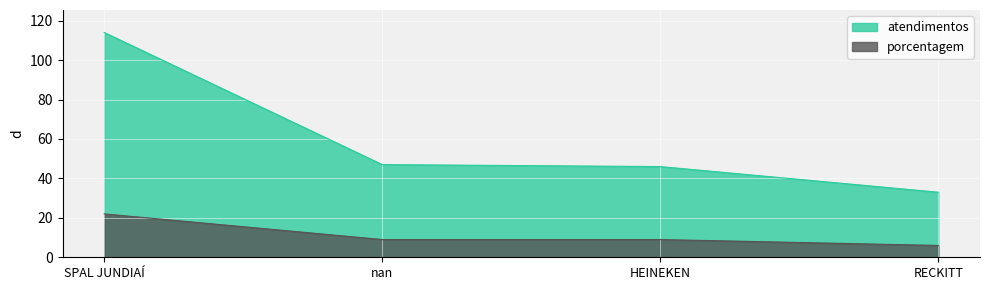

At which category does the chart reach its minimum across all series?

RECKITT